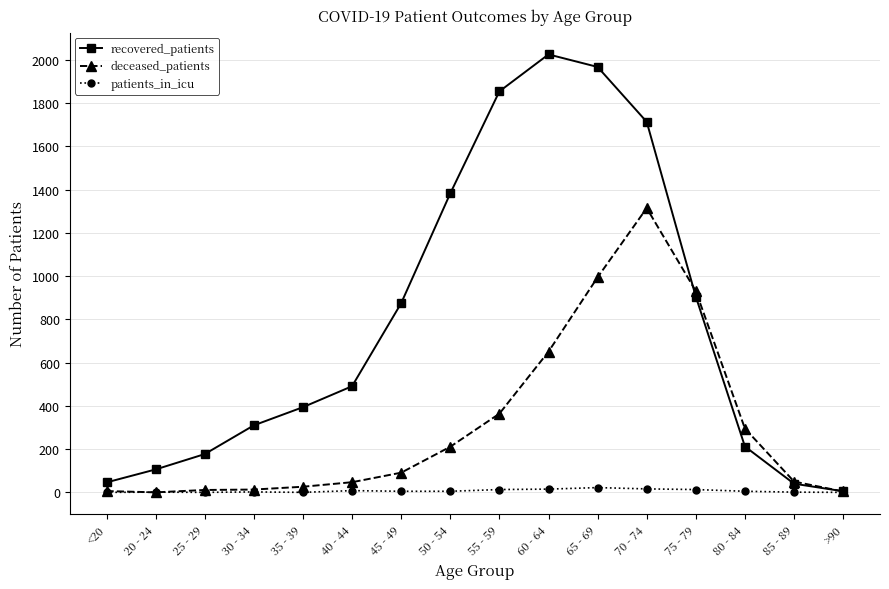

What is the difference between the second highest and minimum values in the patients_in_icu series?

16